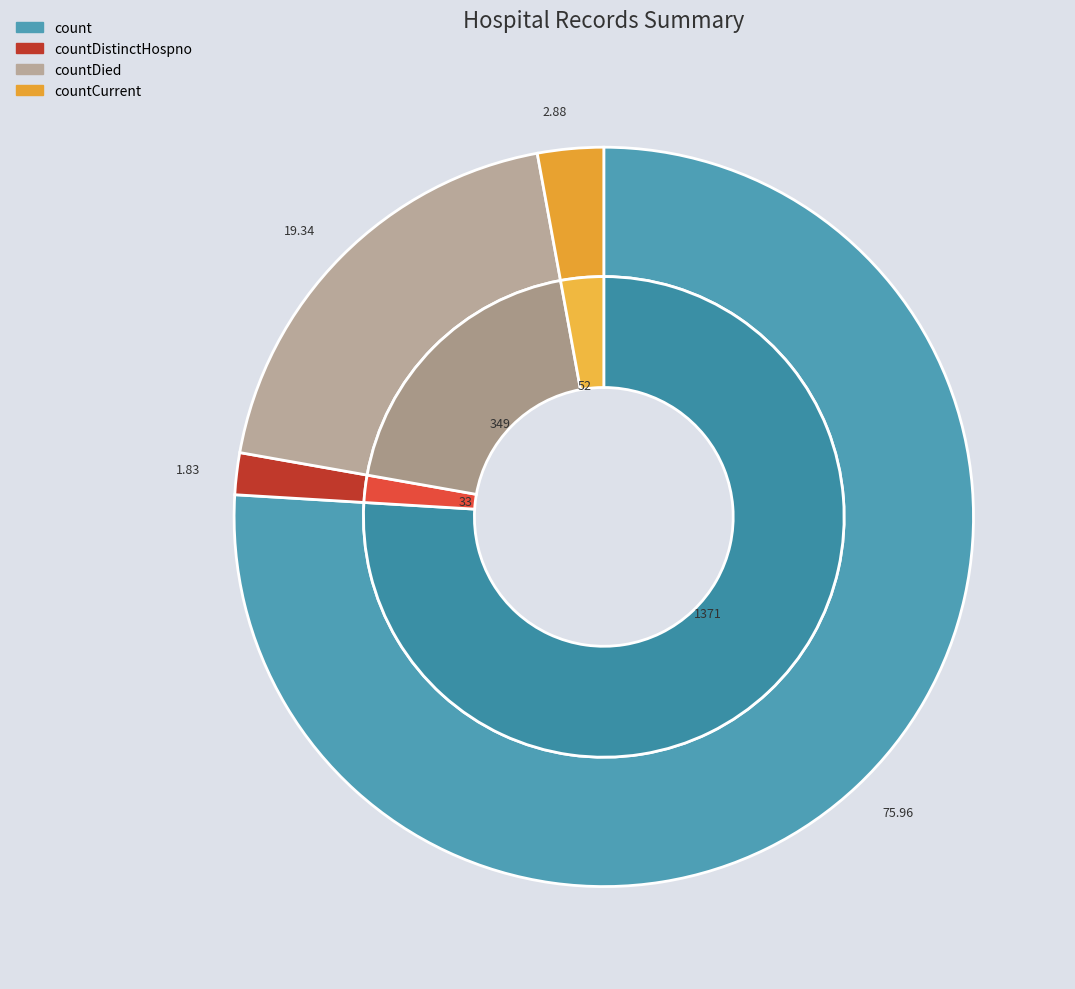

Rank the categories by value from lowest to highest.

countDistinctHospno, countCurrent, countDied, count